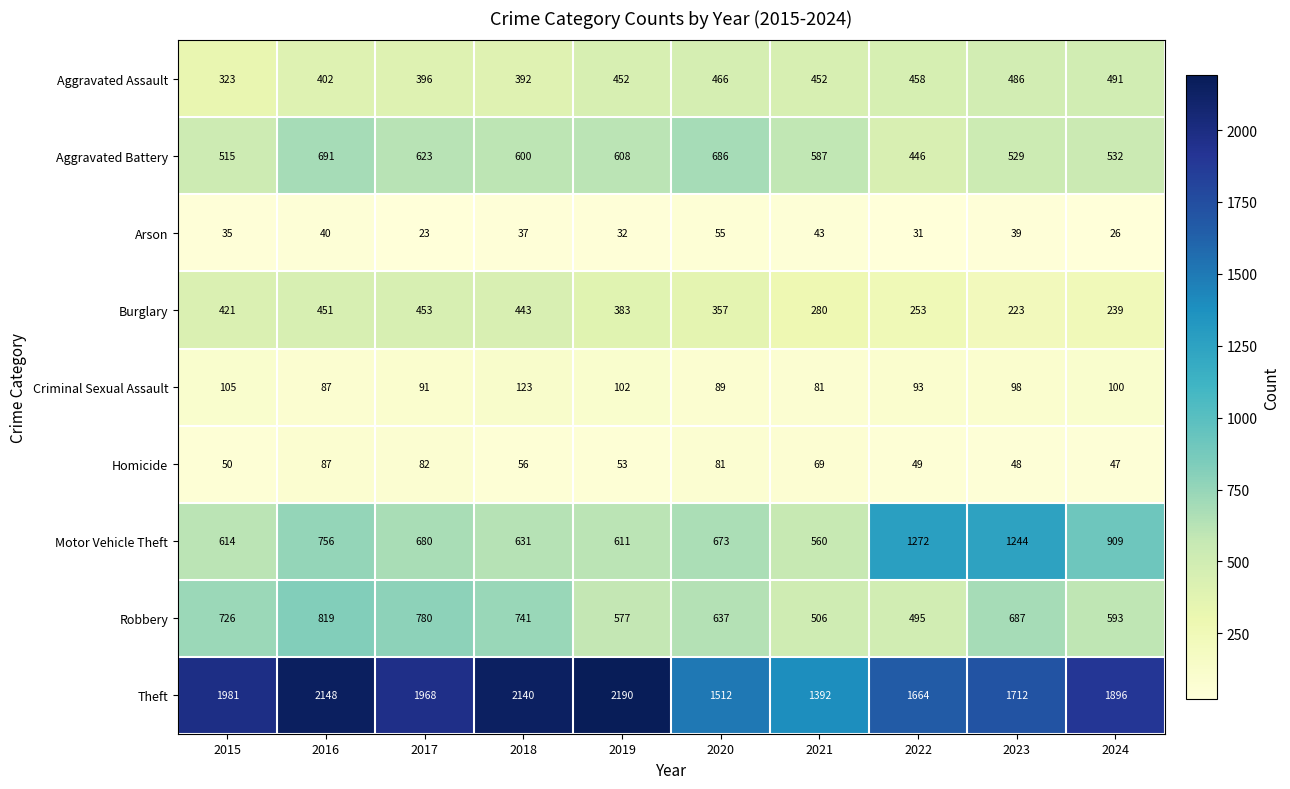

Rank the series by their maximum value, from highest to lowest.

Theft, Motor Vehicle Theft, Robbery, Aggravated Battery, Aggravated Assault, Burglary, Criminal Sexual Assault, Homicide, Arson